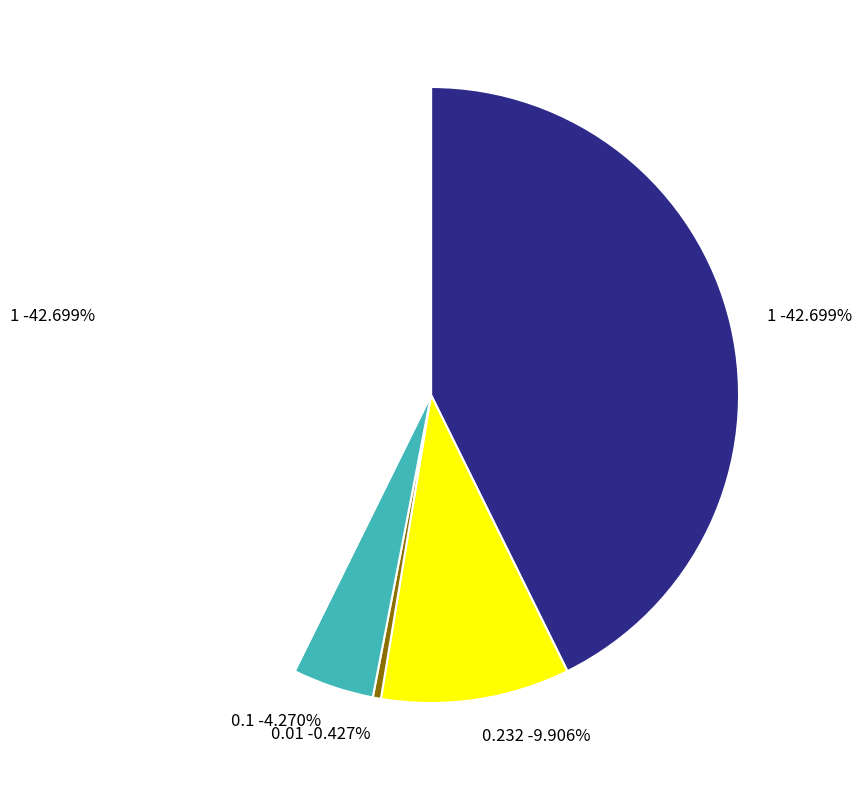

The 0.01 slice represents 1% of the pie. True or false?

False